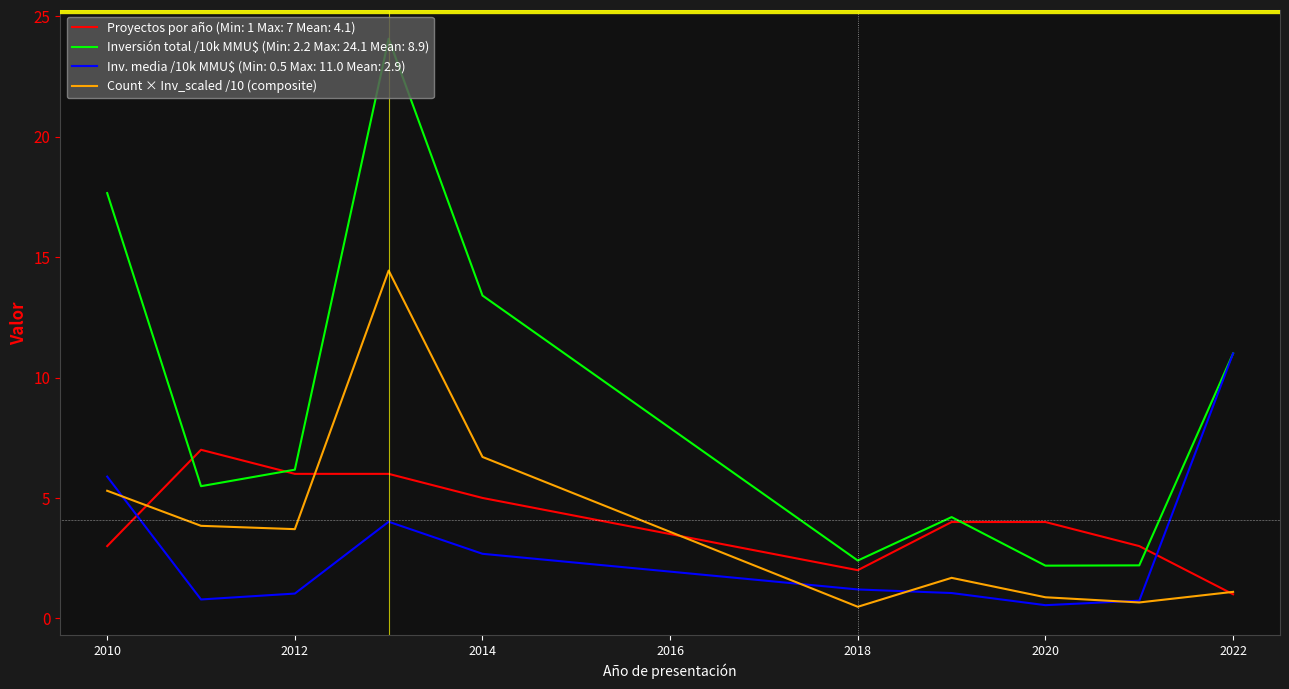

Is this an area chart (filled region under the line)?

No